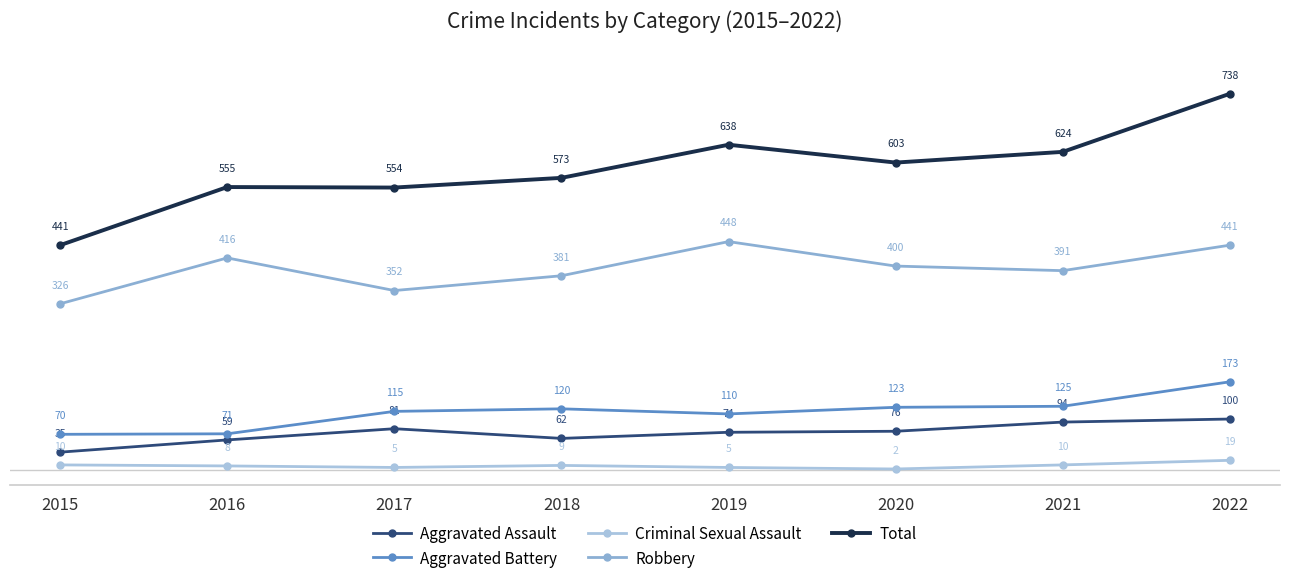

Which series has the largest range (max minus min)?

Total